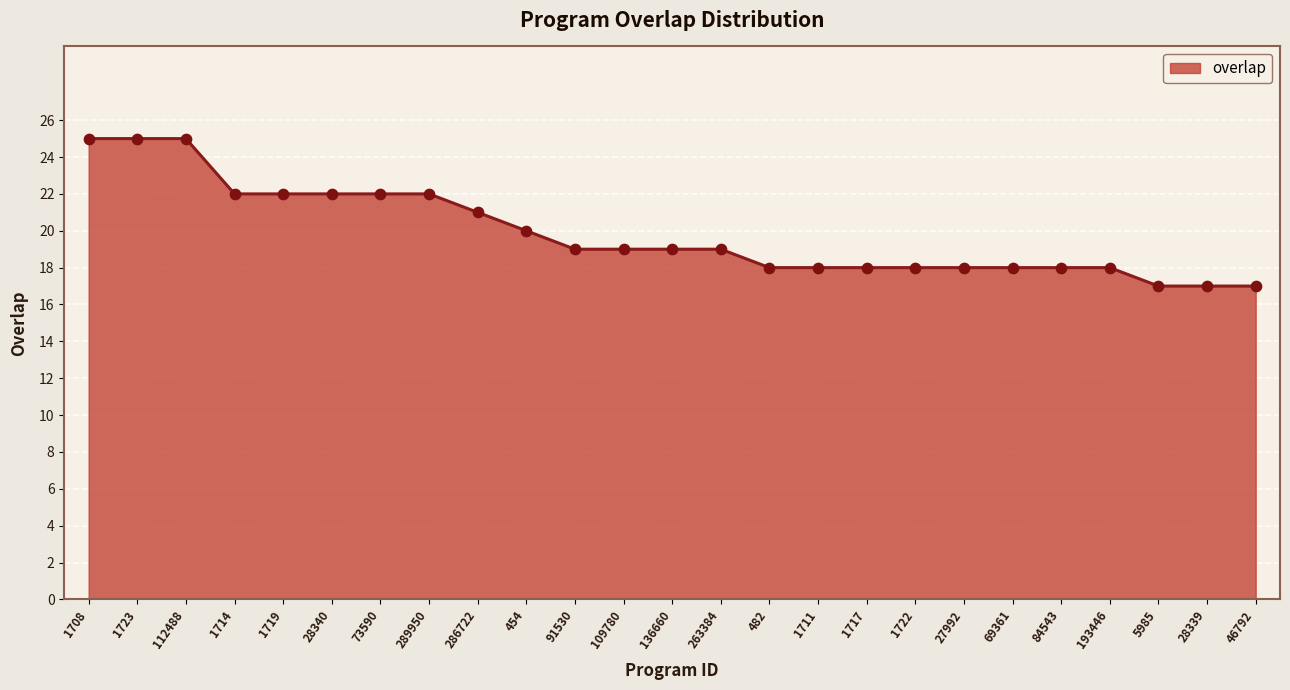

What is the ratio of the value at 1719 to the value at 28339?

1.3